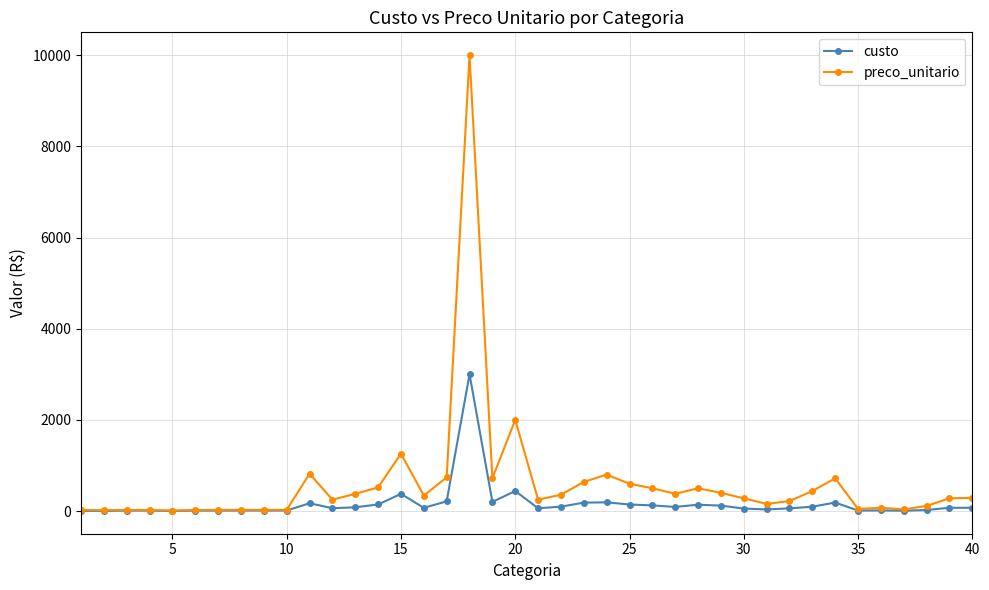

How many data points does each series have?

40